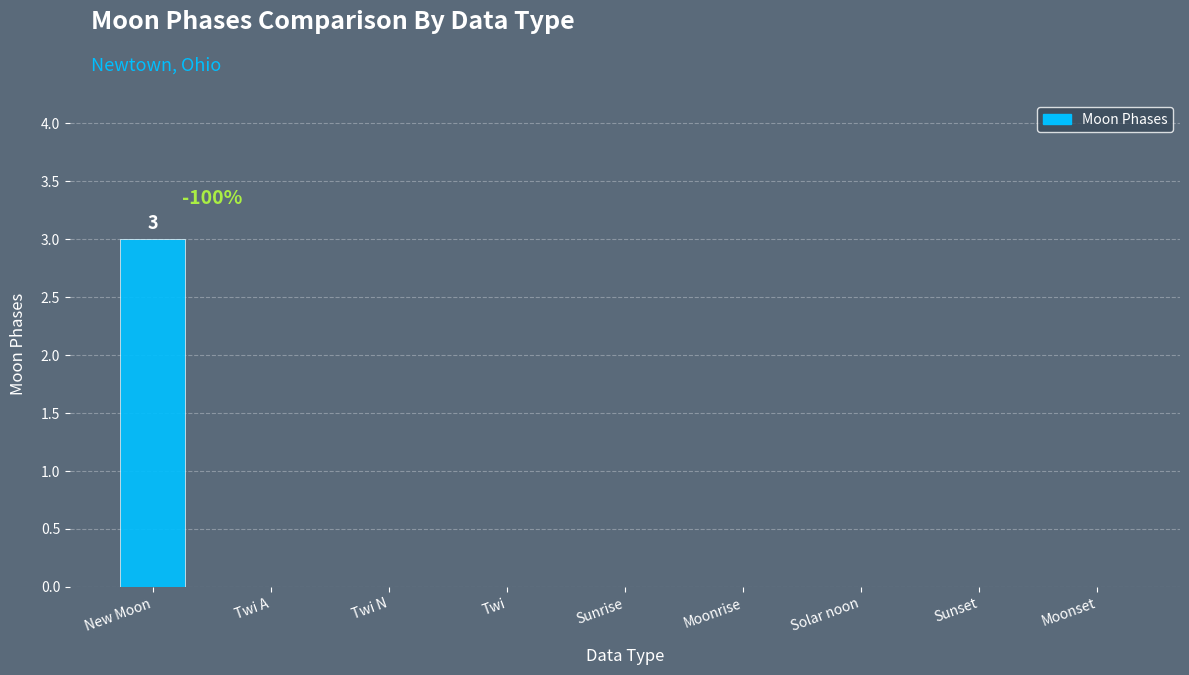

Reading left to right, transcribe all the data shown in this chart.

3	0	0	0	0	0	0	0	0